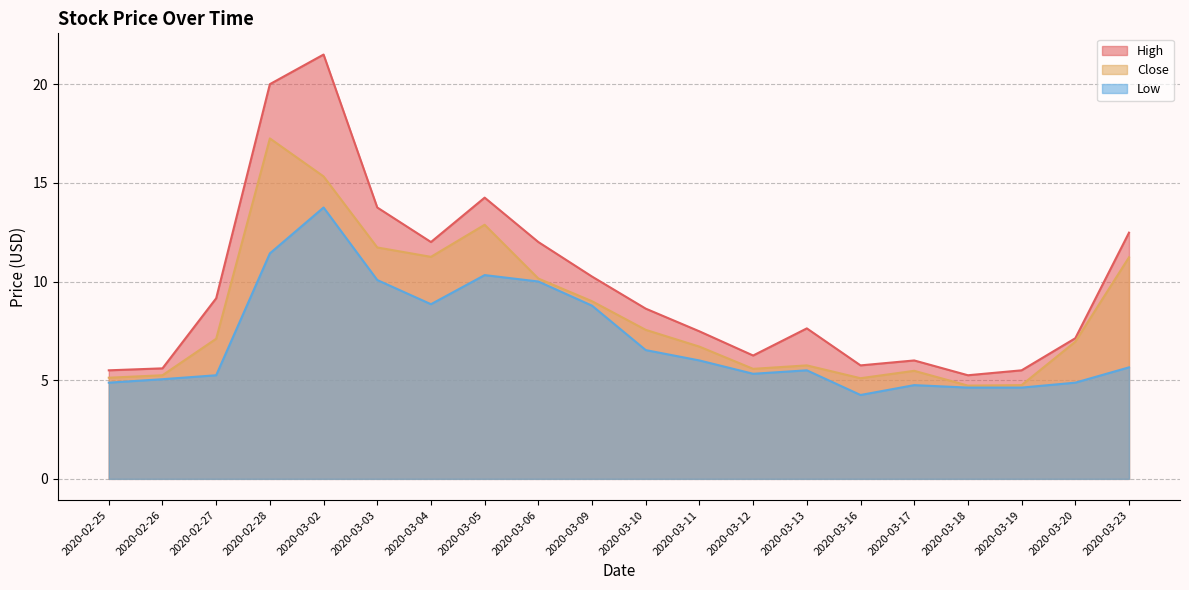

In Close, how many points are higher than both neighbors (excluding endpoints)?

4